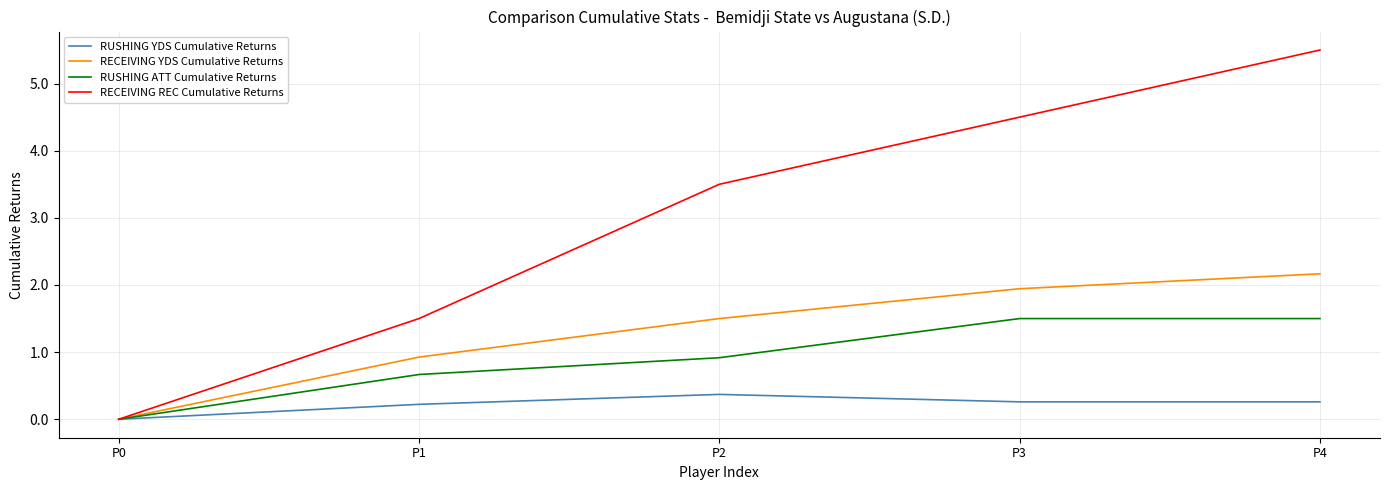

What value does the RECEIVING REC Cumulative Returns series have at P1?

1.5